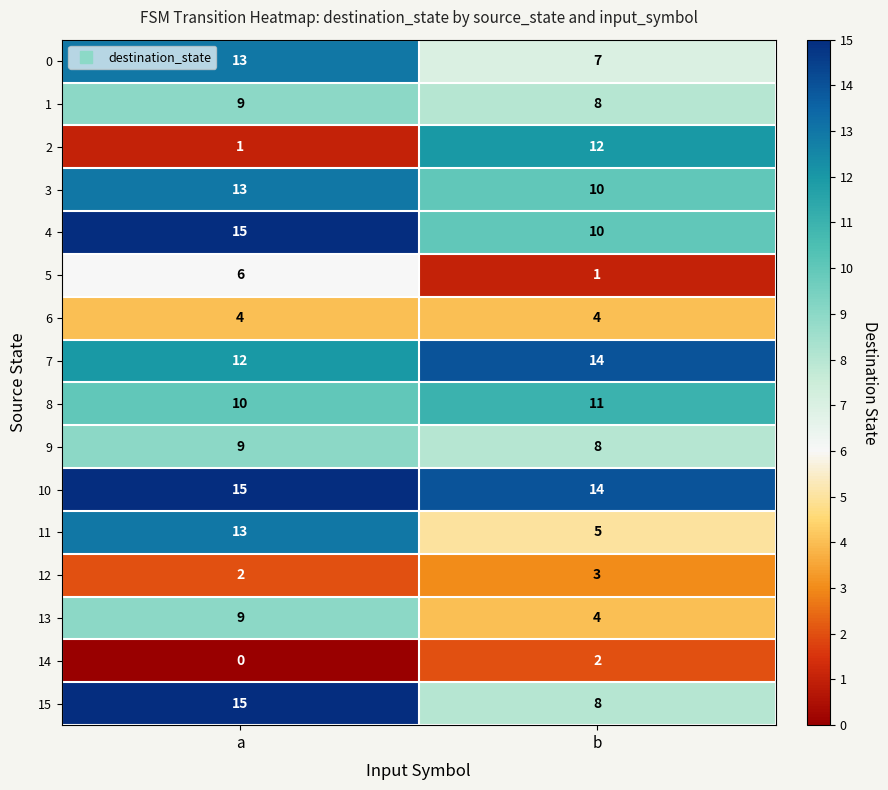

Between a and b, which series saw the biggest shift?

2